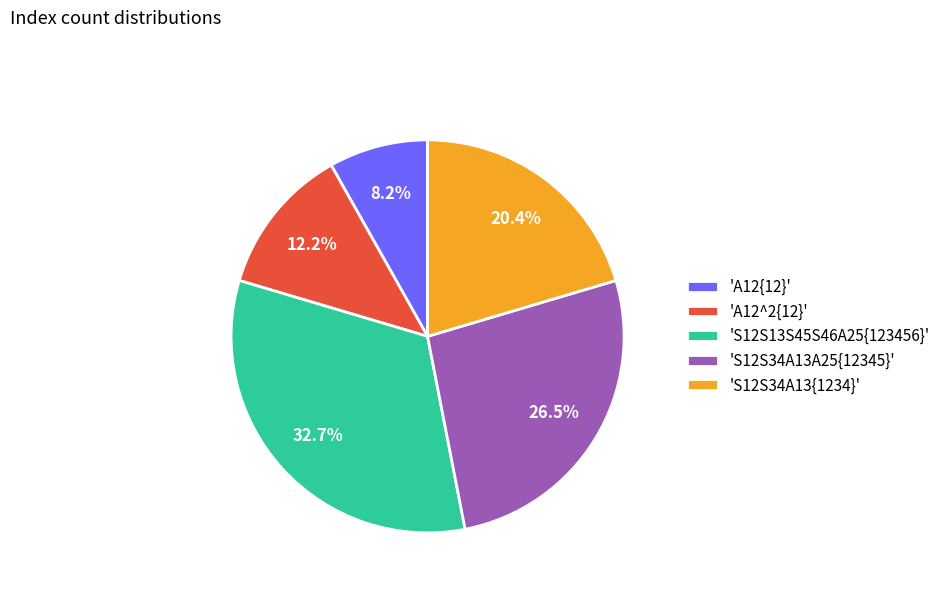

Do 'S12S34A13{1234}' and 'S12S34A13A25{12345}' together represent more than half of the pie?

No